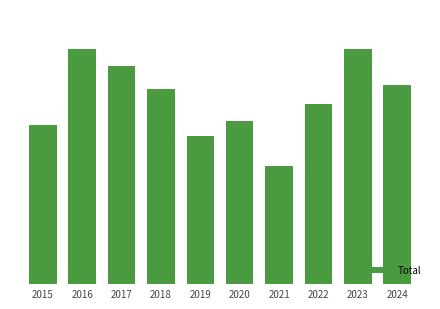

Does the chart contain any negative values?

No